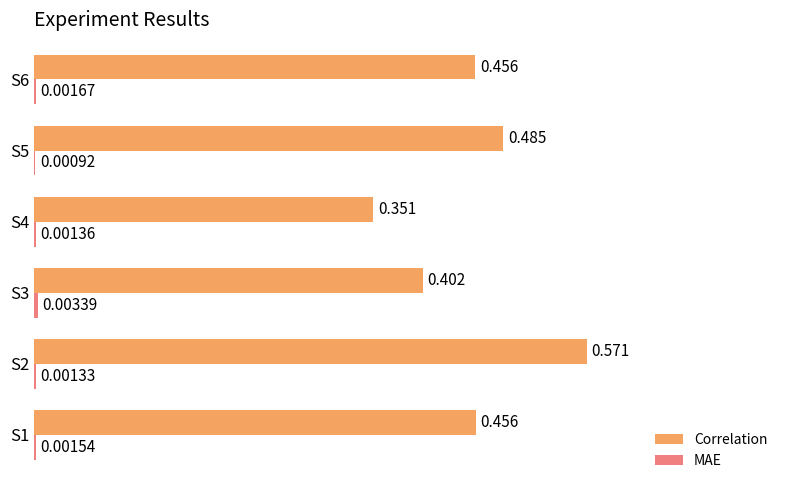

Which series has the largest total across all categories?

Correlation